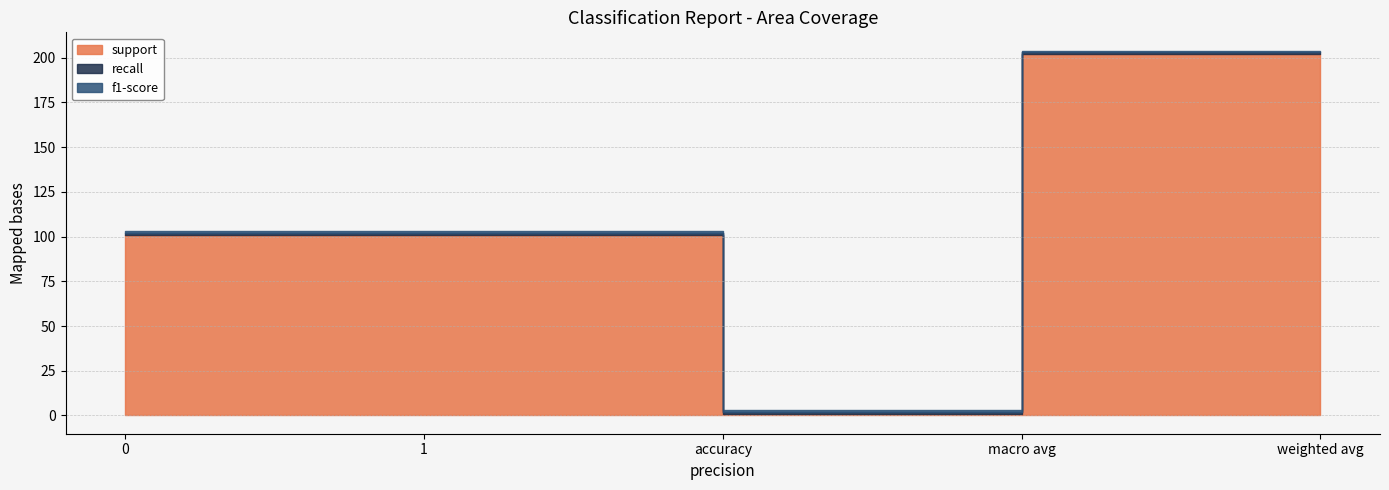

Rank the categories by support value from lowest to highest.

accuracy, 0, 1, macro avg, weighted avg